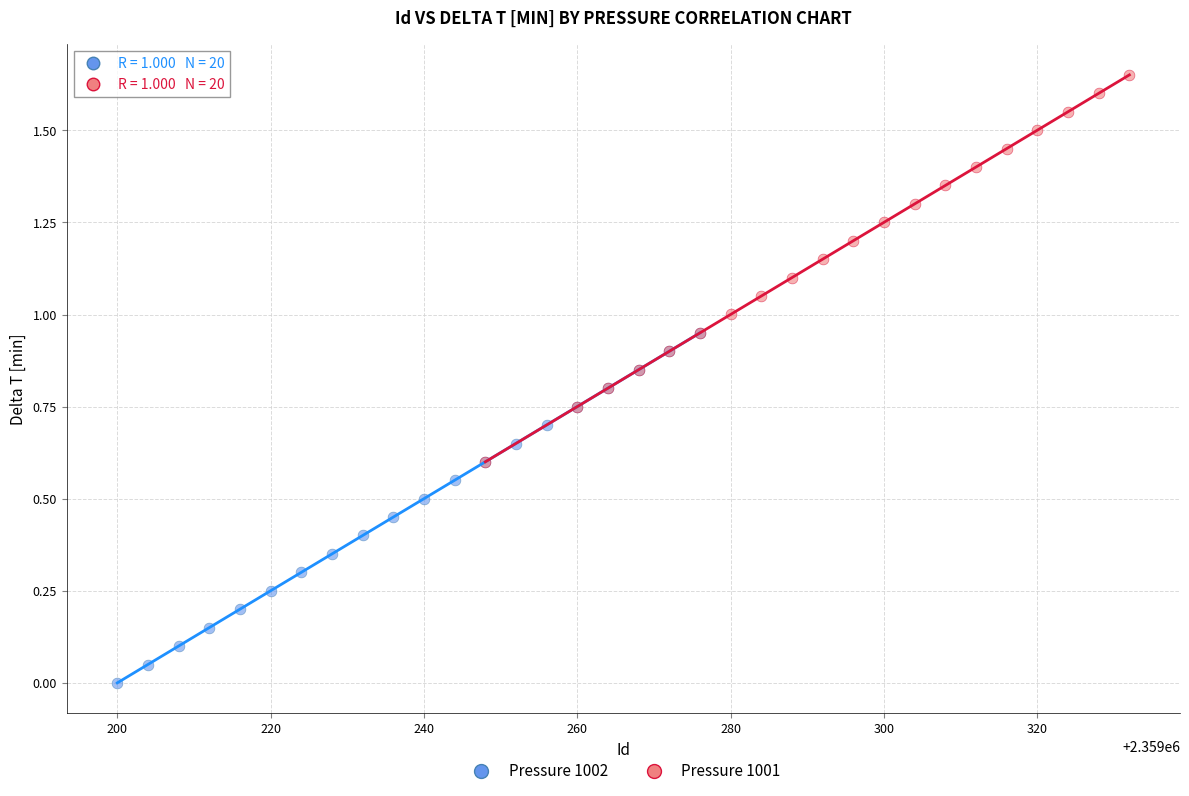

Which series contains the highest Y value?

Pressure 1001